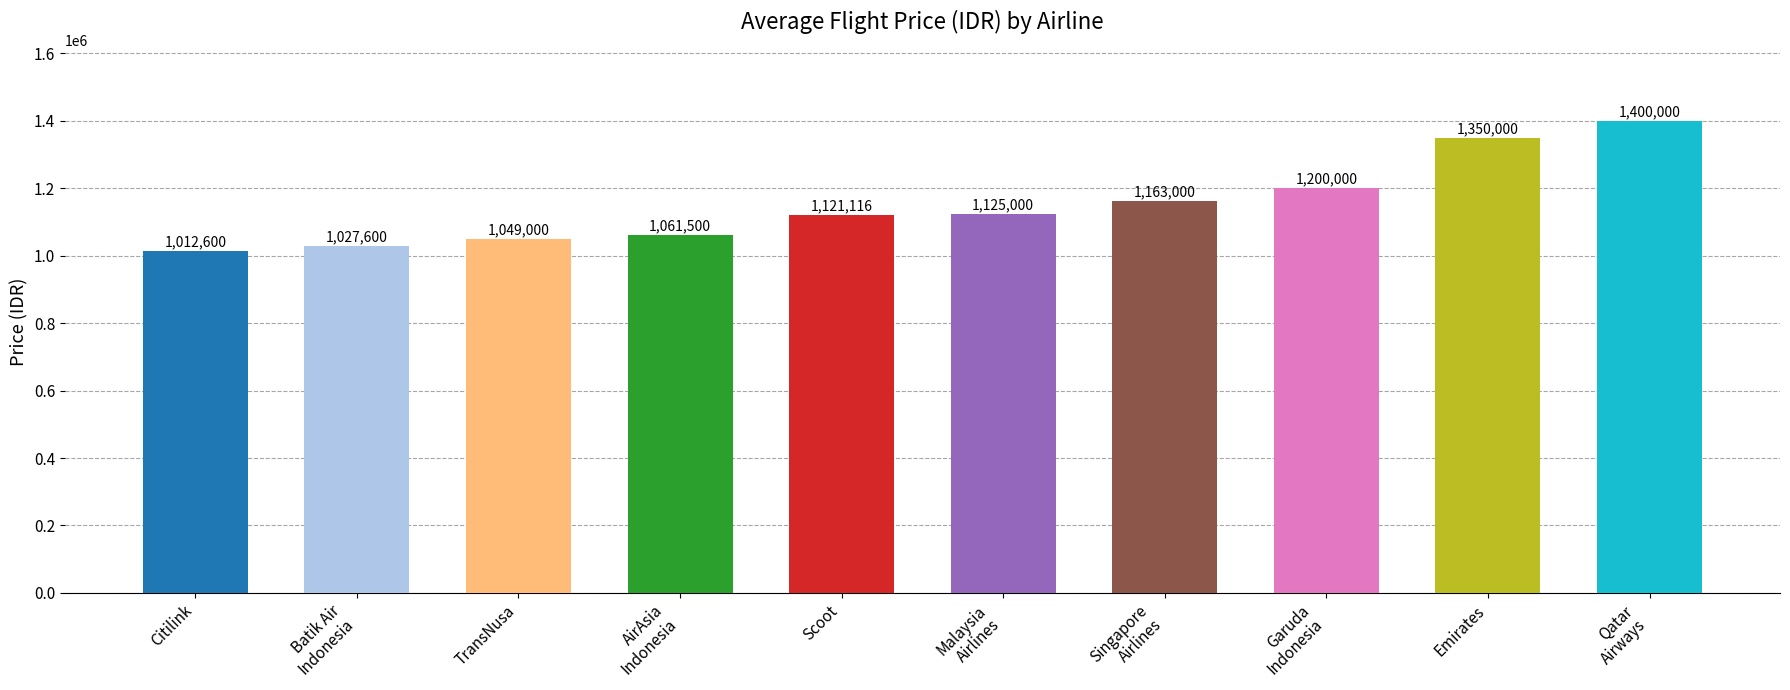

What is the label of the 10th bar from the right?

Citilink